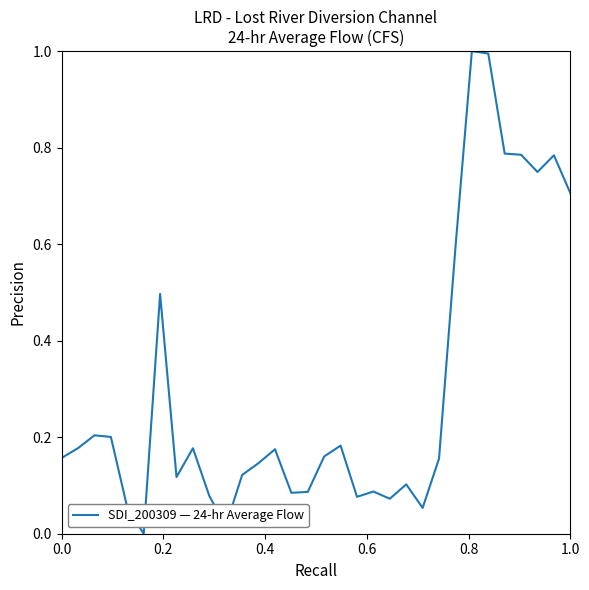

How many values are above zero?

31